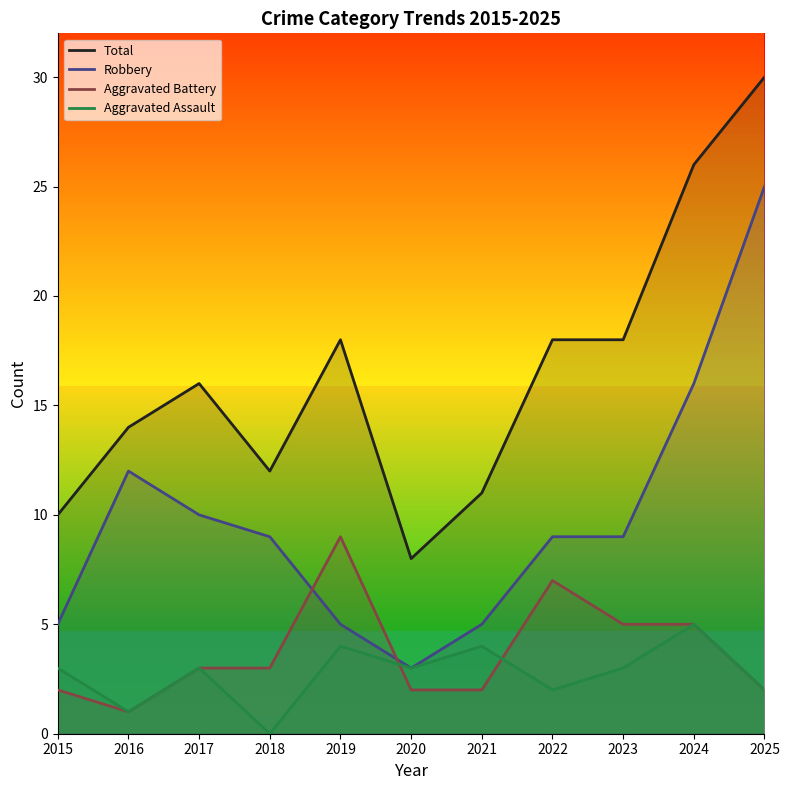

Where is the first local minimum for Aggravated Battery?

2016